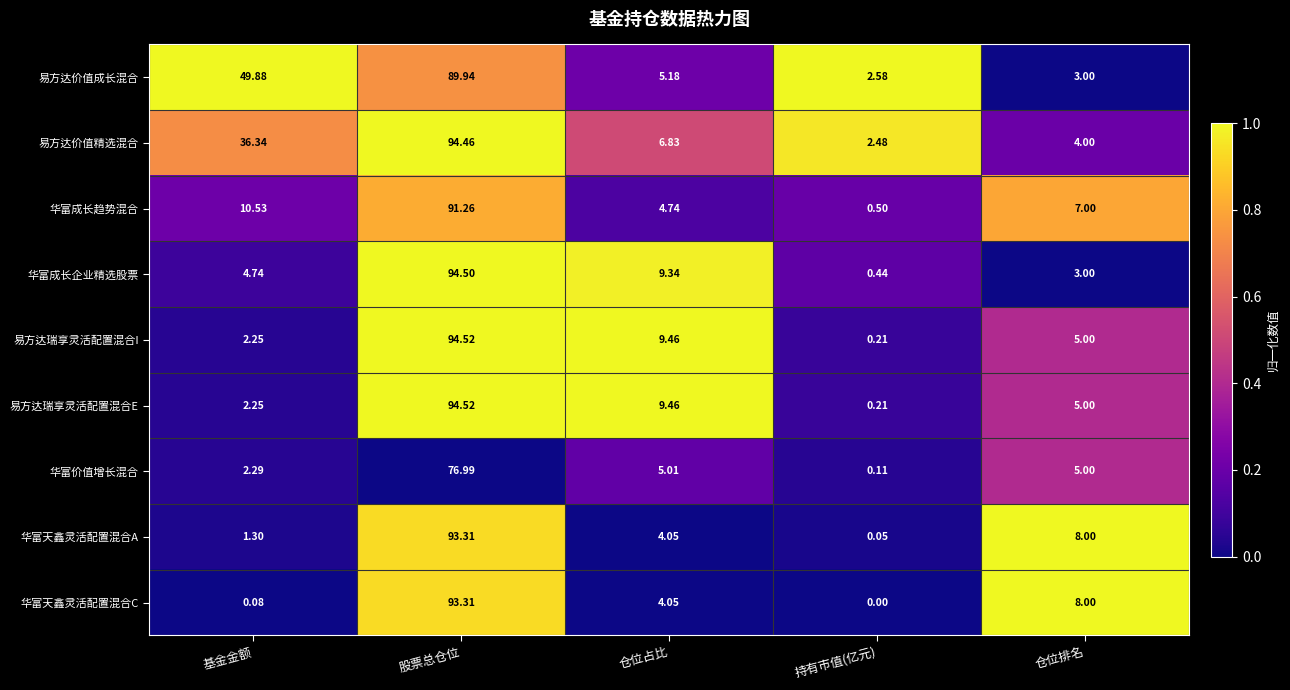

At which label does 易方达价值成长混合 first exceed 5?

基金金额